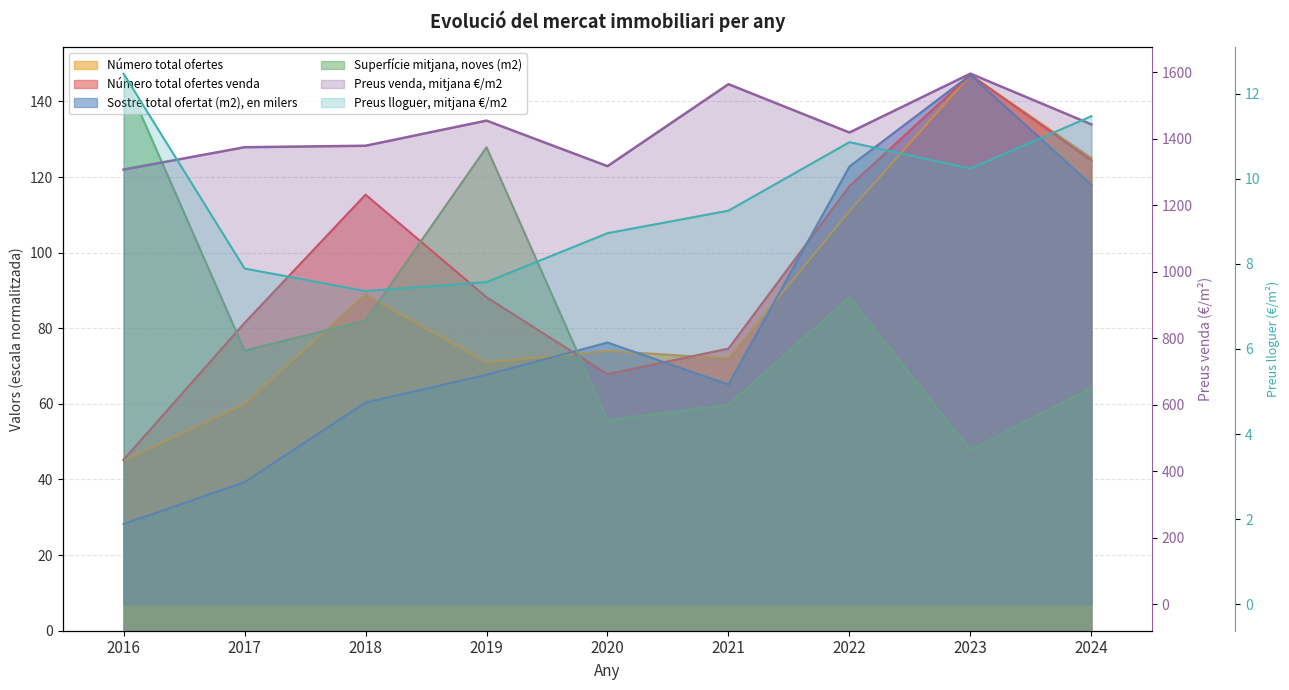

Where do Superfície mitjana, noves (m2) and Sostre total ofertat (m2), en milers first cross each other?

2019 and 2020